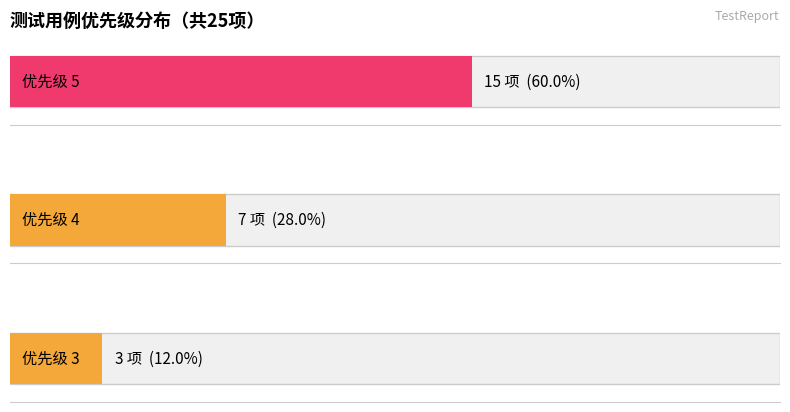

What position from the right is ?

1